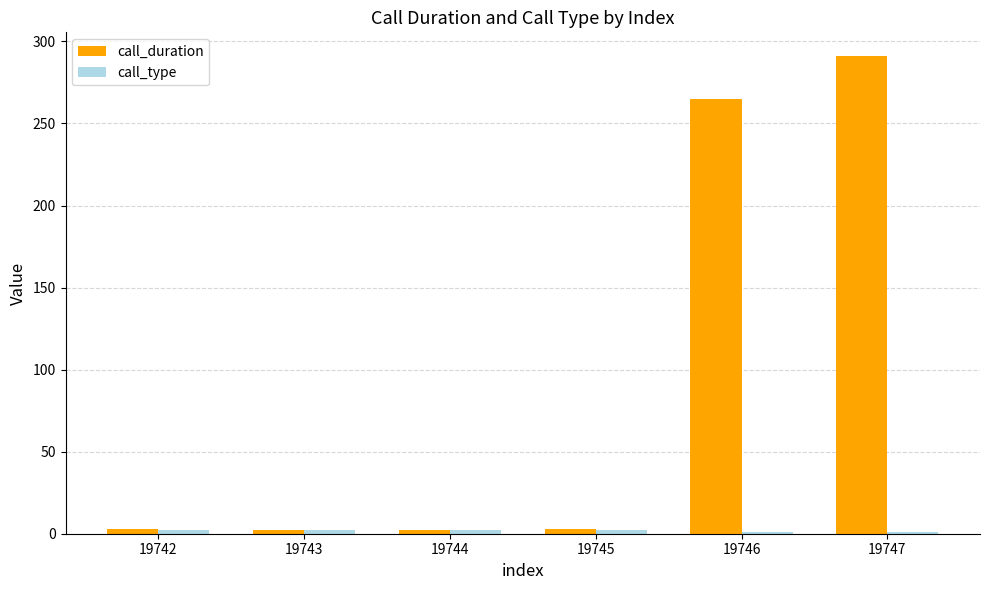

True or false: call_duration has a value of 3 at 19742.

True